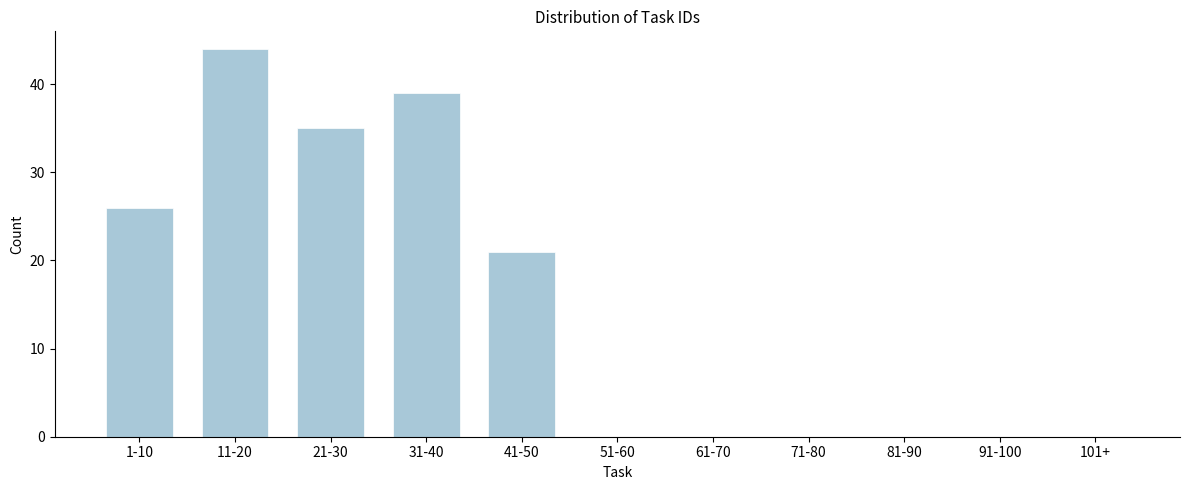

Reading left to right, transcribe all the data shown in this chart.

1-10=26	11-20=44	21-30=35	31-40=39	41-50=21	51-60=0	61-70=0	71-80=0	81-90=0	91-100=0	101+=0